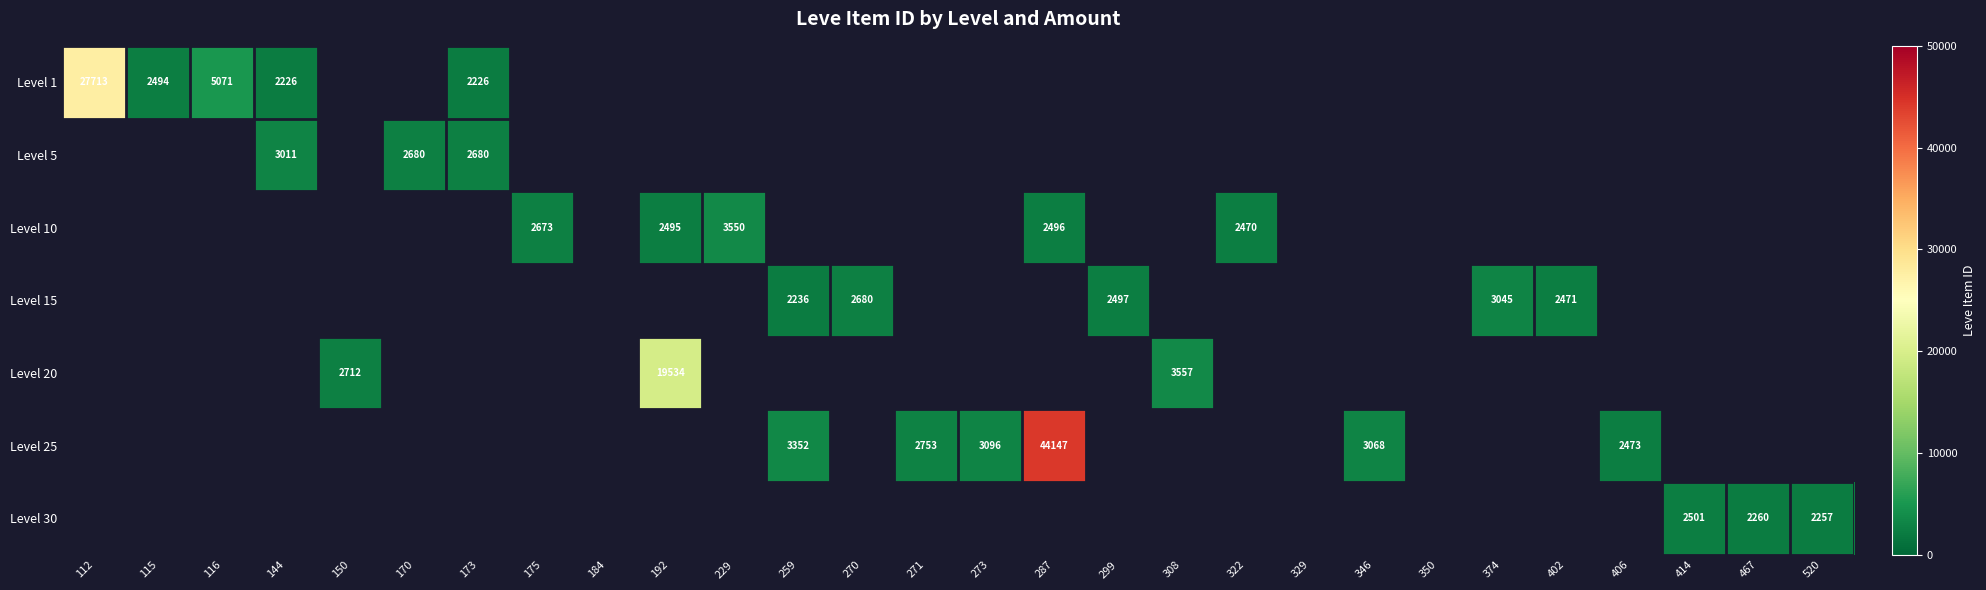

The Level 10 series shows 2496 at 287. True or false?

True